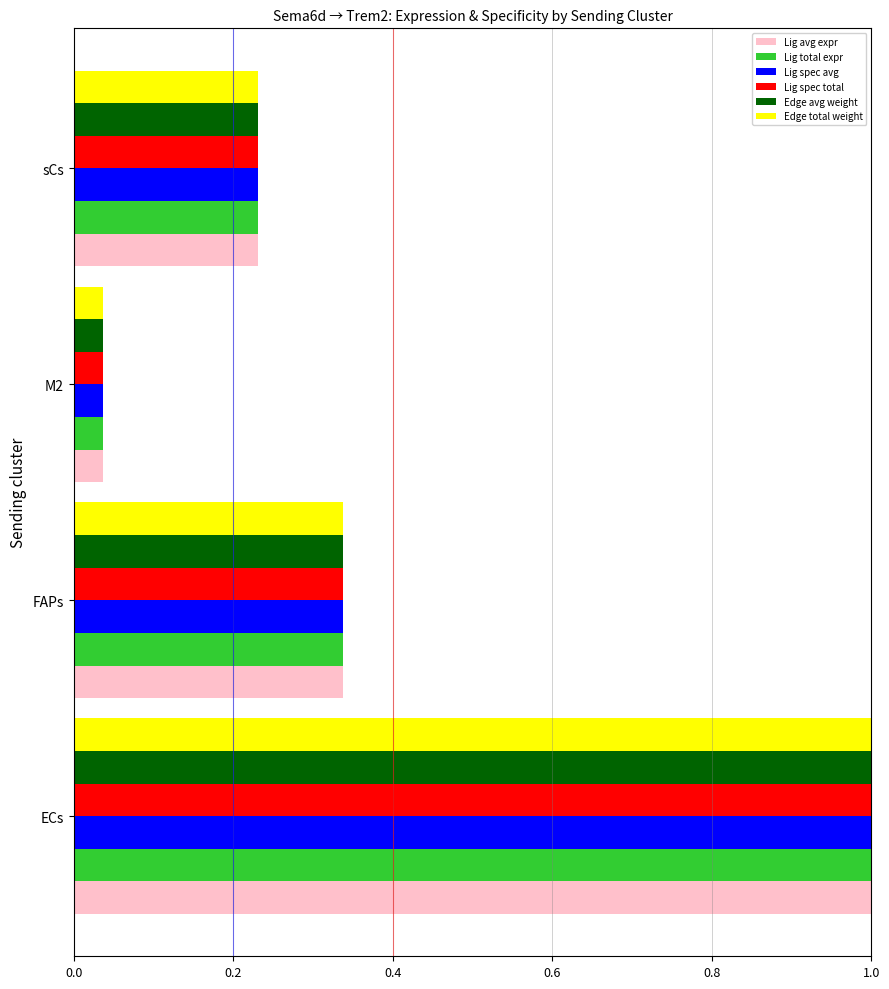

At which category is the sum across all series the highest?

ECs